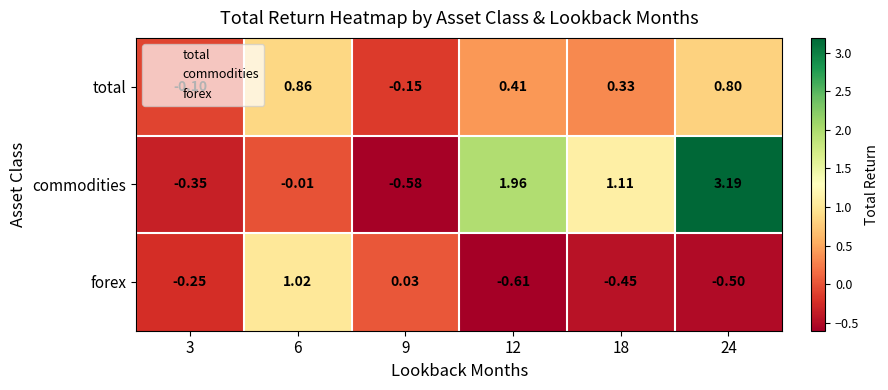

List the series in order of their peak value, lowest first.

total, forex, commodities